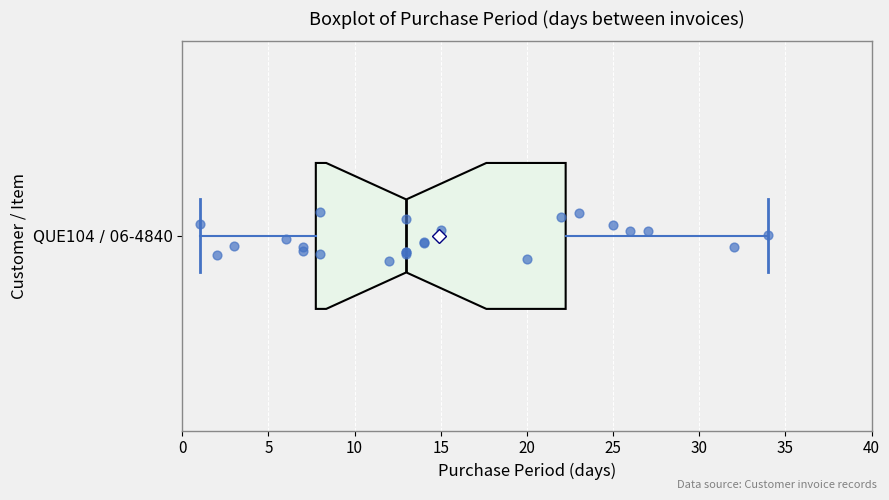

Where does the right whisker of the box for QUE104 / 06-4840 end on the x-axis? The values are not printed on the chart, so give them approximately, as read against the axis.

34.0